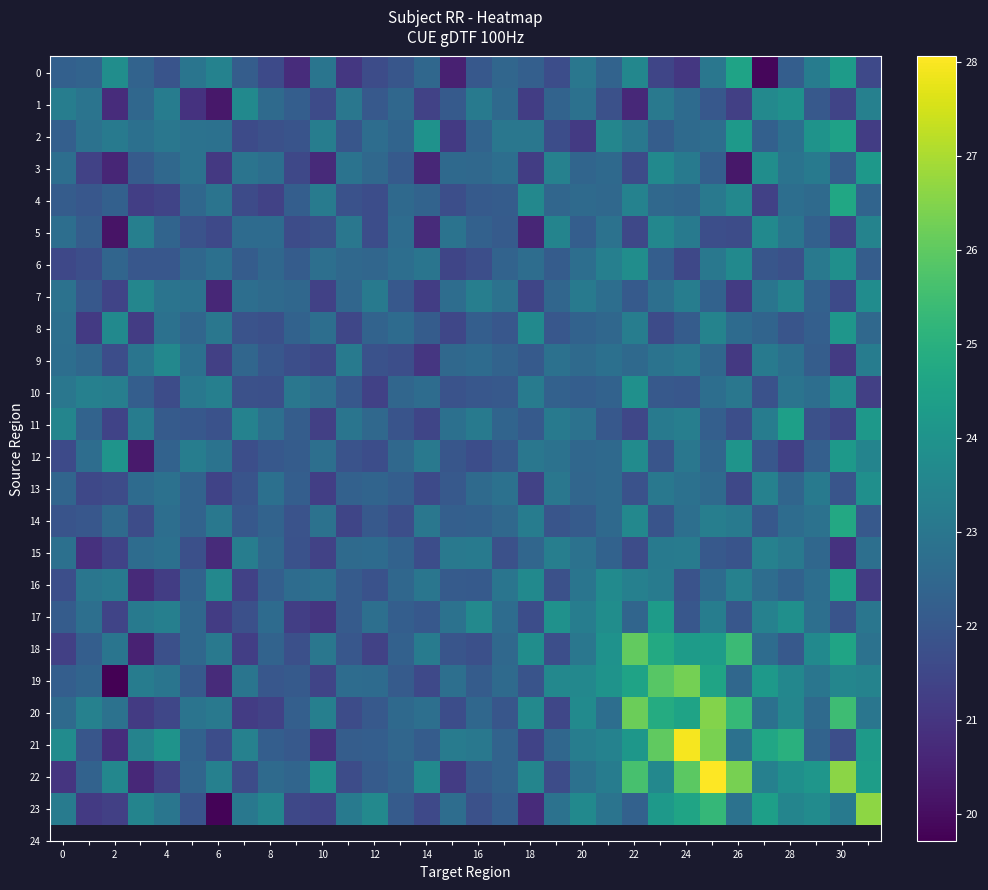

Reading right to left, list all the values displayed in this chart.

0: 21.5	24.3	23.2	22.2	19.9	24.5	23.0	21.1	21.4	23.6	22.4	23.0	21.7	22.2	22.5	22.0	20.5	22.5	22.0	21.7	21.1	23.0	20.8	21.6	22.2	23.4	22.9	21.9	22.4	23.8	22.4	22.3
1: 23.4	21.4	22.1	23.9	23.6	21.3	22.0	22.6	23.1	20.7	21.8	22.8	22.4	21.2	22.6	23.2	22.1	21.3	22.5	22.0	23.0	21.6	22.2	22.6	23.7	20.2	20.9	23.2	22.5	20.8	22.9	23.2
2: 21.2	24.5	24.0	22.8	22.3	24.2	22.7	22.6	22.2	23.1	23.5	21.1	21.7	23.0	23.0	22.4	21.1	24.0	22.4	22.7	22.0	23.3	21.9	21.8	21.6	22.8	22.9	23.0	22.8	23.2	22.9	22.2
3: 24.2	22.2	23.1	22.9	23.8	20.3	22.2	23.1	23.7	21.6	22.6	22.4	23.4	21.2	22.7	22.5	22.6	20.6	22.1	22.5	22.9	20.7	21.5	22.7	22.9	21.1	22.8	22.5	22.1	20.6	21.3	22.7
4: 22.4	24.7	22.6	22.7	21.3	23.6	23.1	22.4	22.5	23.4	22.5	22.6	22.5	23.6	22.1	22.1	21.7	22.4	22.6	21.7	21.8	23.2	22.2	21.4	21.6	22.9	22.5	21.4	21.3	22.3	22.0	22.1
5: 23.4	21.4	22.3	23.0	23.7	21.7	21.7	23.1	23.6	21.5	22.9	22.2	23.5	20.6	22.1	22.3	22.9	20.7	22.6	21.7	23.0	21.8	21.7	22.6	22.6	21.6	21.8	22.4	23.3	20.1	22.2	22.7
6: 22.2	23.9	23.1	21.8	22.0	23.7	23.0	21.5	22.2	23.8	23.3	22.7	22.2	22.7	22.4	21.7	21.4	23.0	22.7	22.5	22.5	22.8	22.1	22.5	22.1	22.8	22.5	22.0	22.0	22.4	21.7	21.5
7: 23.8	21.6	22.3	23.5	23.0	21.2	22.3	23.3	22.8	22.1	22.7	23.2	22.5	21.4	22.9	23.3	22.7	21.2	22.0	23.1	22.5	21.3	22.5	22.6	22.7	20.6	22.8	22.9	23.5	21.4	22.0	22.8
8: 22.5	24.1	22.2	21.9	22.4	22.6	23.4	22.1	21.6	23.3	22.5	22.3	22.0	23.7	22.0	22.2	21.5	22.1	22.6	22.4	21.5	22.7	22.3	21.7	21.8	23.0	22.5	22.8	21.2	23.7	21.1	22.7
9: 23.2	21.1	22.2	22.8	23.1	21.1	22.5	23.1	22.9	22.6	22.8	22.6	22.8	22.1	22.4	22.6	22.5	21.0	21.7	21.8	23.1	21.5	21.7	22.0	22.5	21.3	22.8	23.6	23.0	21.7	22.5	22.7
10: 21.3	23.7	22.7	22.9	21.8	23.0	22.7	22.0	22.0	23.9	22.3	22.2	22.3	23.2	22.0	22.0	21.8	22.7	22.5	21.3	22.0	22.8	23.0	21.8	21.8	23.3	23.1	21.6	22.2	23.3	23.3	23.0
11: 24.2	21.4	21.8	24.4	23.2	21.7	22.2	23.3	23.1	21.5	22.0	22.8	23.2	22.1	22.4	23.2	22.8	21.4	21.9	22.5	23.0	21.3	22.2	22.8	23.4	21.8	22.0	22.1	23.2	21.4	22.4	23.5
12: 23.5	24.2	22.2	21.3	22.0	24.0	22.4	23.0	21.9	23.7	22.6	22.5	22.9	23.0	22.0	21.7	21.9	23.1	22.5	21.7	21.9	22.7	22.1	22.0	21.7	22.9	23.2	22.3	20.3	24.0	22.7	21.6
13: 23.9	21.9	23.1	22.4	23.4	21.5	22.6	22.8	23.1	21.8	22.5	22.5	23.0	21.4	22.8	22.6	22.0	21.6	22.2	22.4	22.3	21.3	22.2	22.8	21.9	21.4	22.4	22.8	22.6	21.7	21.5	22.4
14: 22.0	24.7	22.9	22.7	22.0	23.2	23.3	22.8	21.9	23.6	22.6	22.1	21.9	23.2	22.5	22.3	22.2	23.0	21.7	22.0	21.5	22.8	21.9	22.4	22.0	23.1	22.4	22.7	21.6	22.6	22.0	21.9
15: 22.8	20.9	22.5	23.1	23.4	21.9	22.0	23.2	23.2	21.7	22.3	22.9	23.3	22.5	21.8	23.1	23.1	21.7	22.3	22.6	22.6	21.4	21.8	22.5	23.2	20.8	21.8	22.8	22.7	21.4	20.9	22.8
16: 21.2	24.4	22.7	22.3	22.7	23.4	22.6	21.9	23.2	23.4	23.7	23.0	21.8	23.7	23.0	22.1	22.1	23.0	22.5	21.8	22.1	22.8	22.7	22.2	21.3	23.6	22.3	21.2	20.7	23.2	23.0	21.7
17: 23.0	21.9	22.8	23.9	23.4	22.0	23.2	22.0	24.3	22.4	23.8	23.3	23.9	21.7	22.6	23.6	22.8	22.0	22.2	22.8	22.1	21.0	21.3	22.6	21.7	21.2	22.5	23.3	23.2	21.4	22.8	22.1
18: 22.8	24.6	23.7	22.0	22.7	25.4	24.3	24.3	24.8	26.1	24.0	23.0	21.7	23.8	22.5	21.8	21.9	23.2	22.3	21.4	22.0	23.0	21.7	22.4	21.3	23.1	22.5	21.8	20.5	22.9	22.2	21.3
19: 23.5	23.6	23.0	23.6	24.2	22.5	24.6	26.3	25.9	24.5	24.0	23.6	23.6	21.9	22.6	22.1	22.8	21.6	22.1	22.6	22.7	21.4	22.1	22.0	22.9	20.7	22.1	23.0	23.2	19.7	22.4	22.2
20: 23.0	25.5	22.6	23.6	22.8	25.3	26.5	24.6	24.9	26.2	22.7	23.7	21.5	23.6	21.9	22.5	21.7	22.7	22.6	22.0	21.7	23.3	22.2	21.4	21.2	23.1	22.9	21.5	21.2	22.8	23.4	22.6
21: 24.3	21.7	22.4	25.0	24.6	22.8	26.4	27.9	26.0	24.1	23.4	23.3	22.5	21.4	22.4	23.0	23.2	22.1	22.5	22.2	22.2	20.9	22.0	22.2	23.4	21.7	22.4	24.0	23.4	20.8	22.0	23.7
22: 24.3	26.6	24.1	23.9	23.3	26.4	28.1	25.9	23.6	25.6	23.2	22.8	21.7	23.5	22.4	22.1	21.2	23.7	22.4	22.1	21.6	23.9	22.4	22.6	21.7	23.4	22.4	21.4	20.7	23.6	22.3	21.0
23: 26.6	23.1	23.7	23.5	24.4	22.9	25.3	24.6	24.2	22.3	22.9	23.7	22.9	20.7	22.2	21.8	22.7	21.5	22.1	23.6	23.1	21.4	21.5	23.5	23.1	19.8	21.9	23.0	23.5	21.3	21.1	23.2